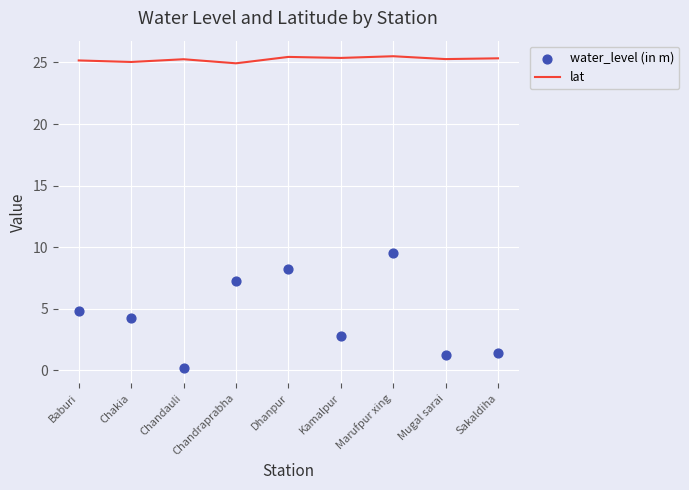

Which series has the largest total across all categories?

lat